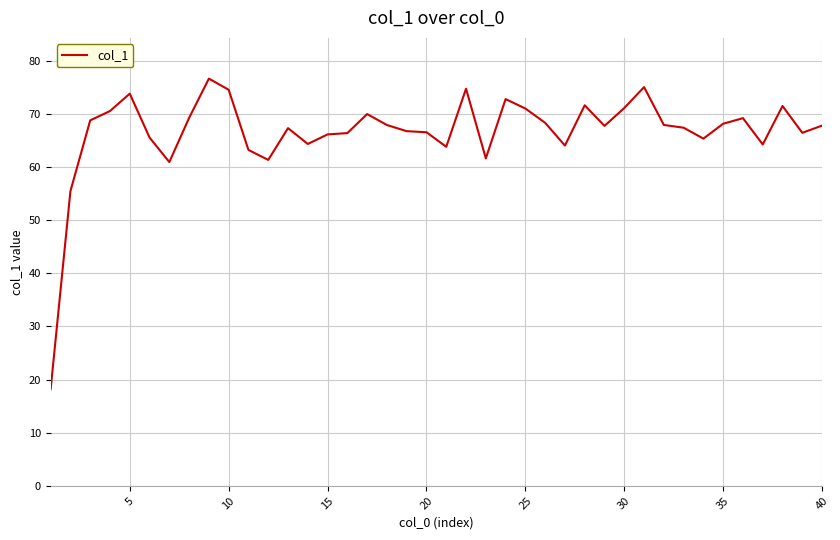

What is the greatest value displayed?

76.6